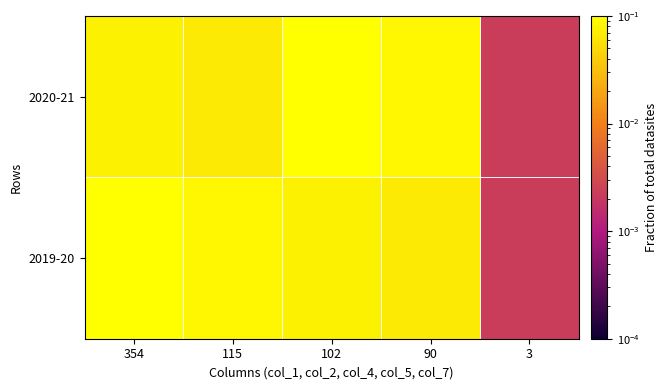

Between 102 and 90, which is larger?

102